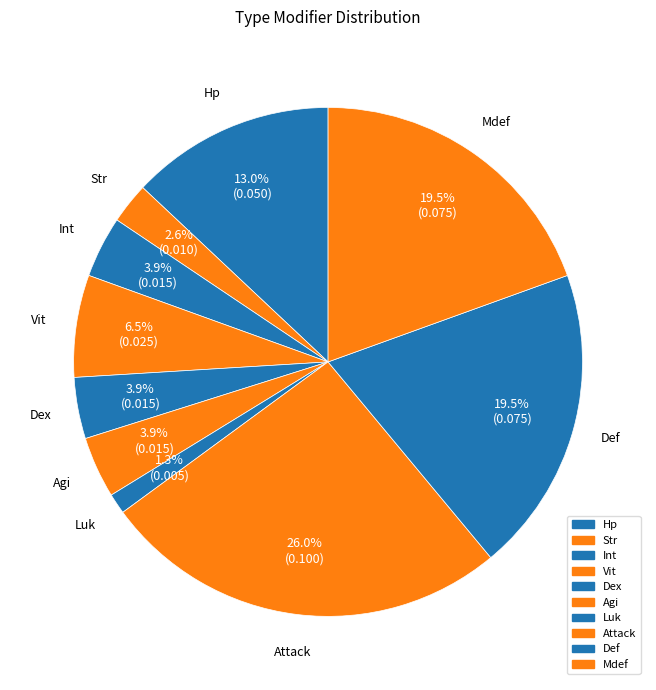

To the nearest percent, what is the average slice percentage?

10%